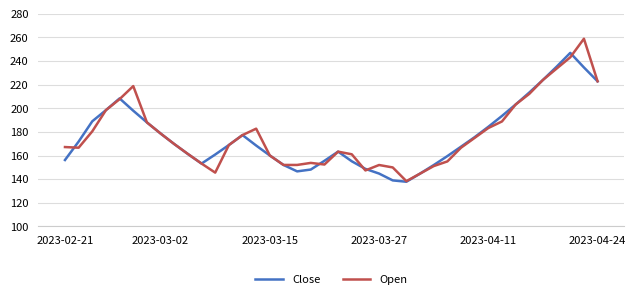

What is the maximum value shown in the chart?

258.9